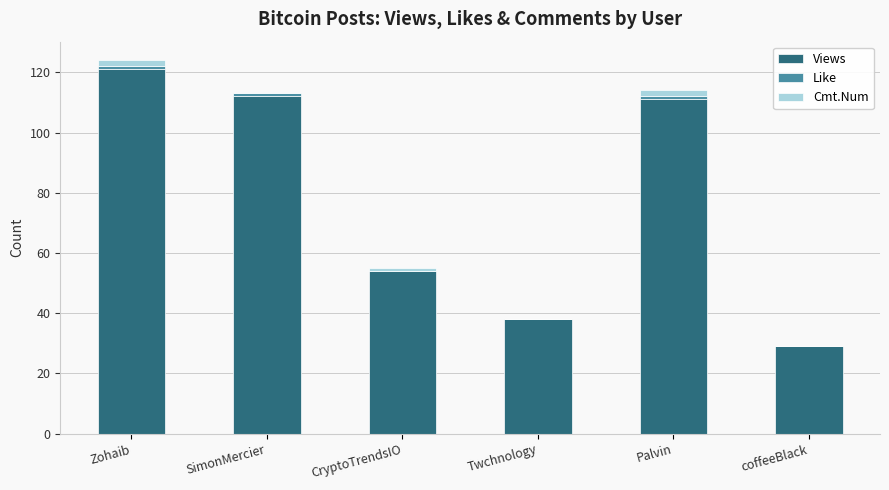

The value of Views at Palvin is 111. True or false?

True